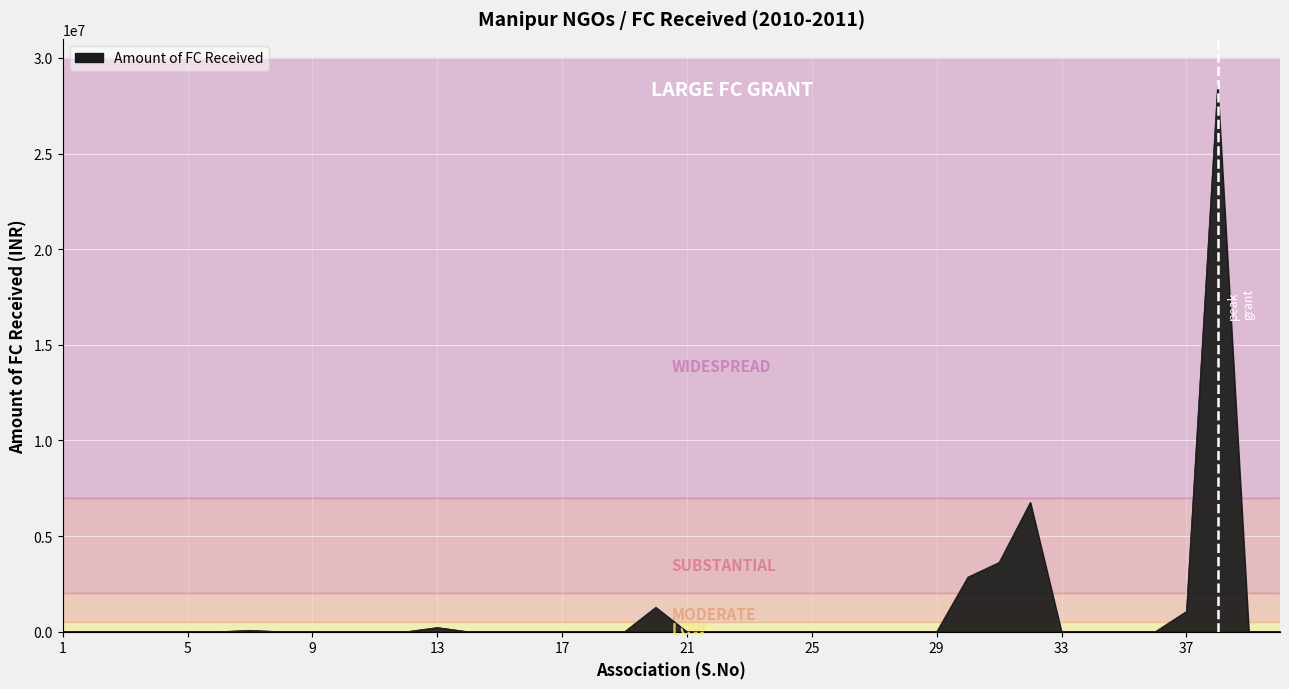

What is the difference between the maximum and minimum values?

28581137.0